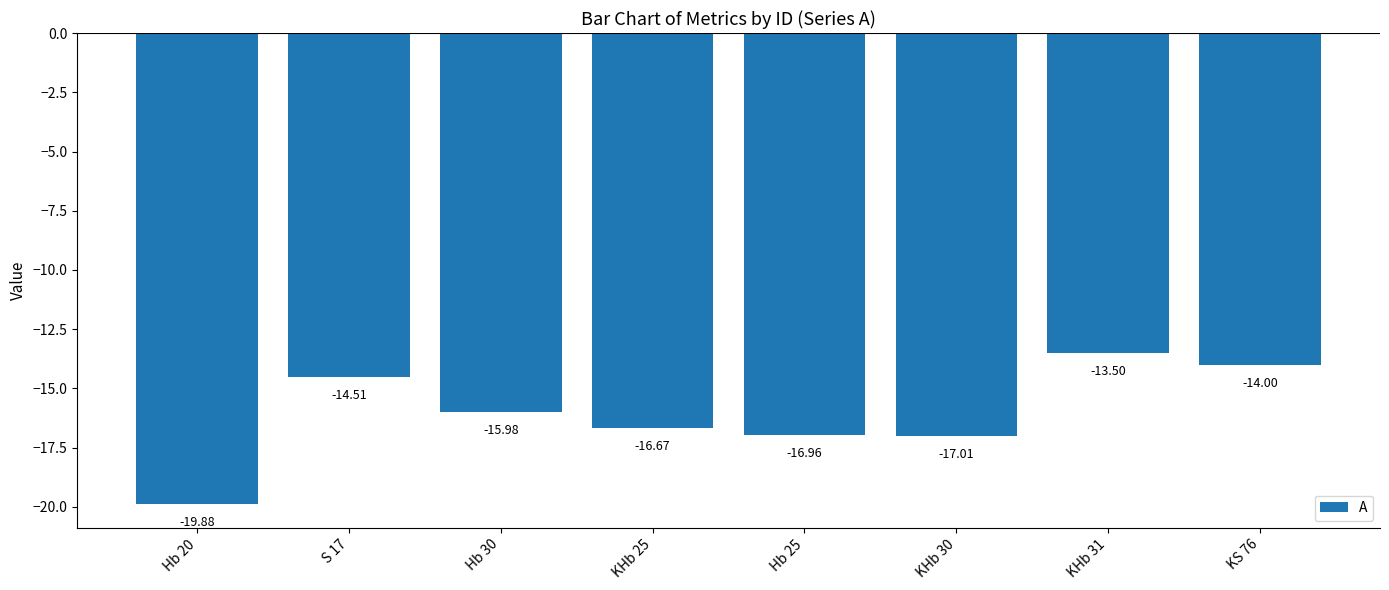

What is the minimum value shown in the chart?

-19.9